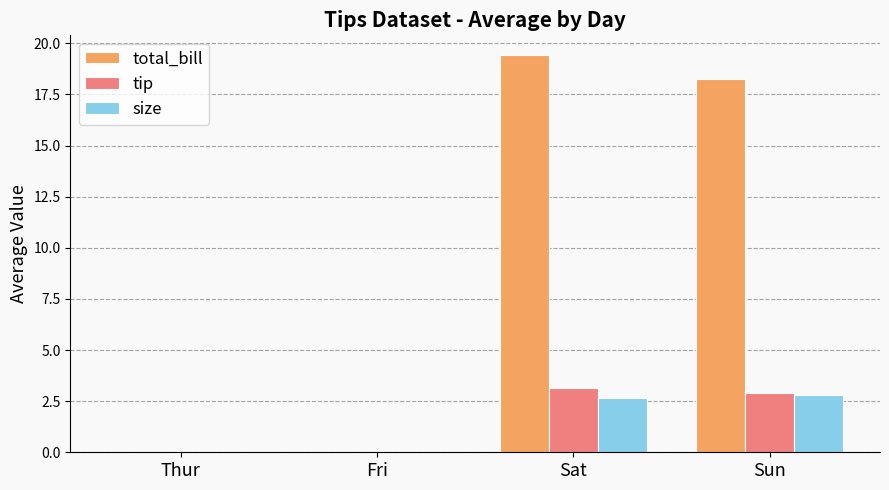

Which label corresponds to the largest value in the chart?

Sat